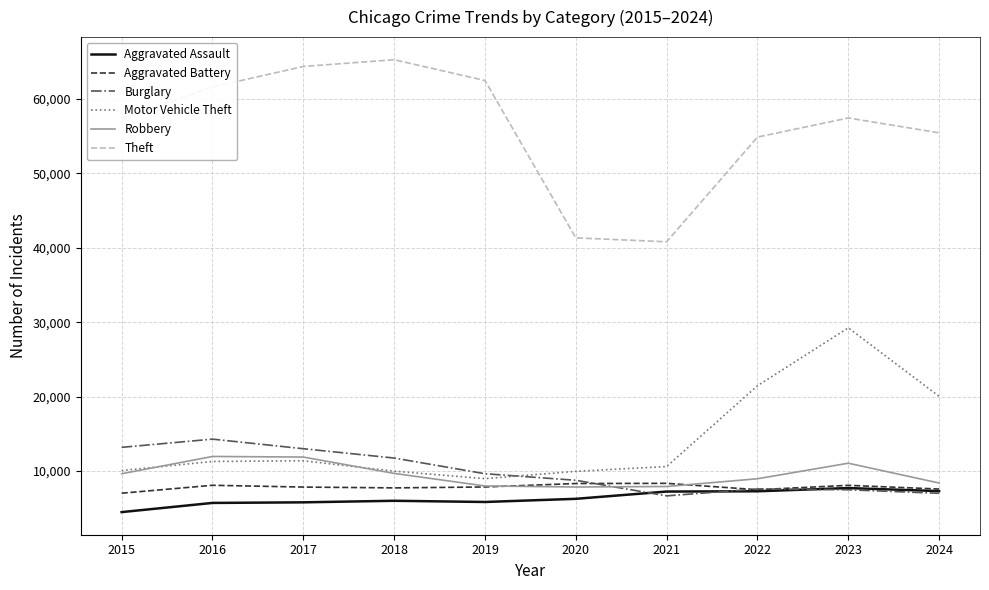

What is the spread (max minus min) of values at 2020?

35078